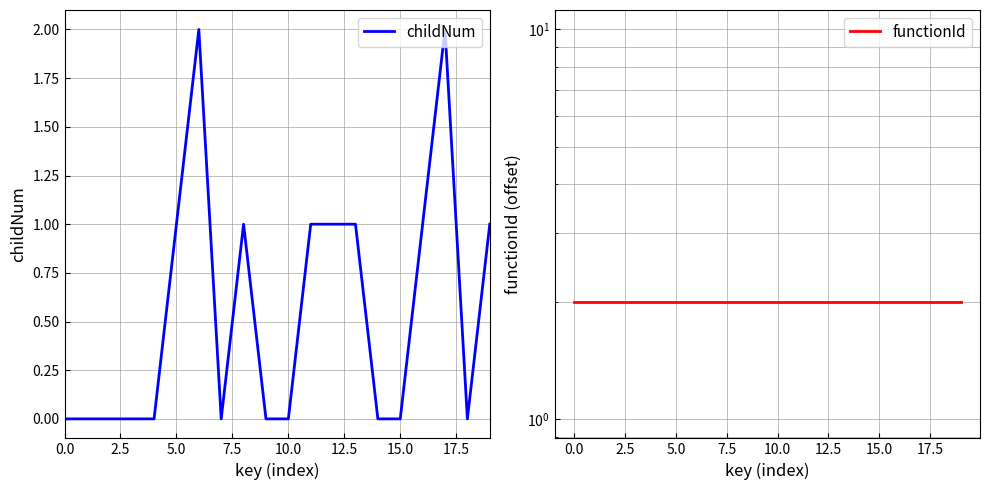

List the series in order of their overall mean, highest first.

functionId, childNum